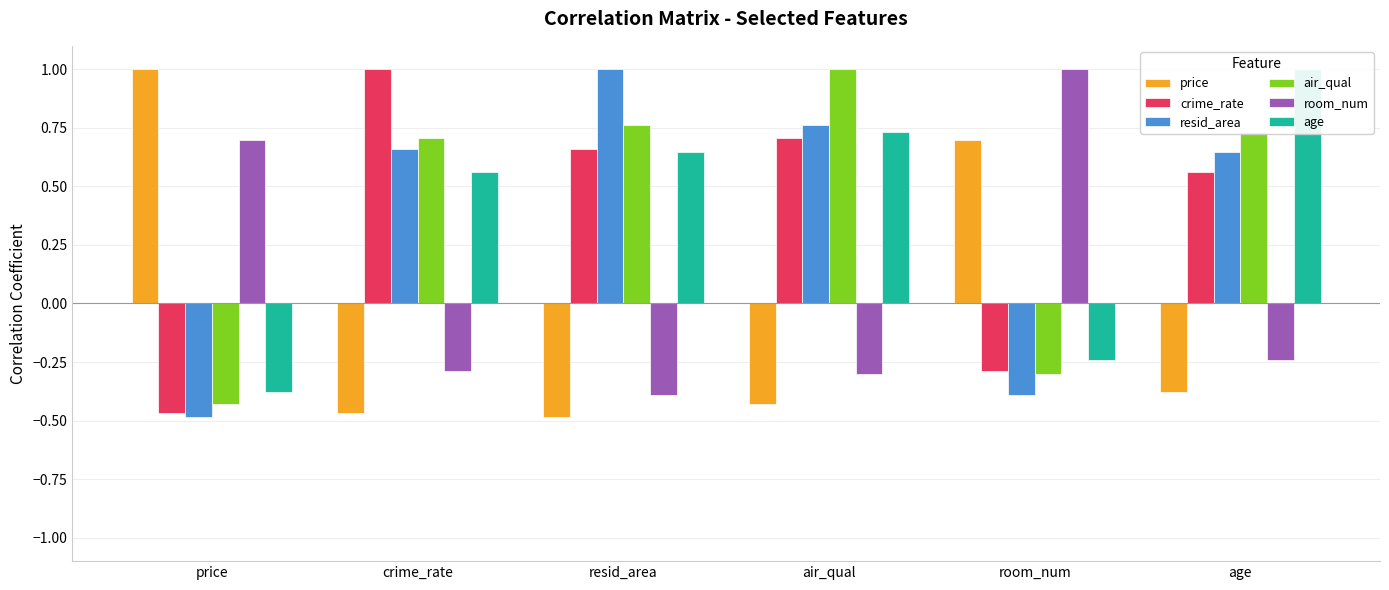

Reading left to right, what are all the values shown in this chart?

price: price=1.0	crime_rate=-0.5	resid_area=-0.5	air_qual=-0.4	room_num=0.7	age=-0.4
crime_rate: price=-0.5	crime_rate=1.0	resid_area=0.7	air_qual=0.7	room_num=-0.3	age=0.6
resid_area: price=-0.5	crime_rate=0.7	resid_area=1.0	air_qual=0.8	room_num=-0.4	age=0.6
air_qual: price=-0.4	crime_rate=0.7	resid_area=0.8	air_qual=1.0	room_num=-0.3	age=0.7
room_num: price=0.7	crime_rate=-0.3	resid_area=-0.4	air_qual=-0.3	room_num=1.0	age=-0.2
age: price=-0.4	crime_rate=0.6	resid_area=0.6	air_qual=0.7	room_num=-0.2	age=1.0